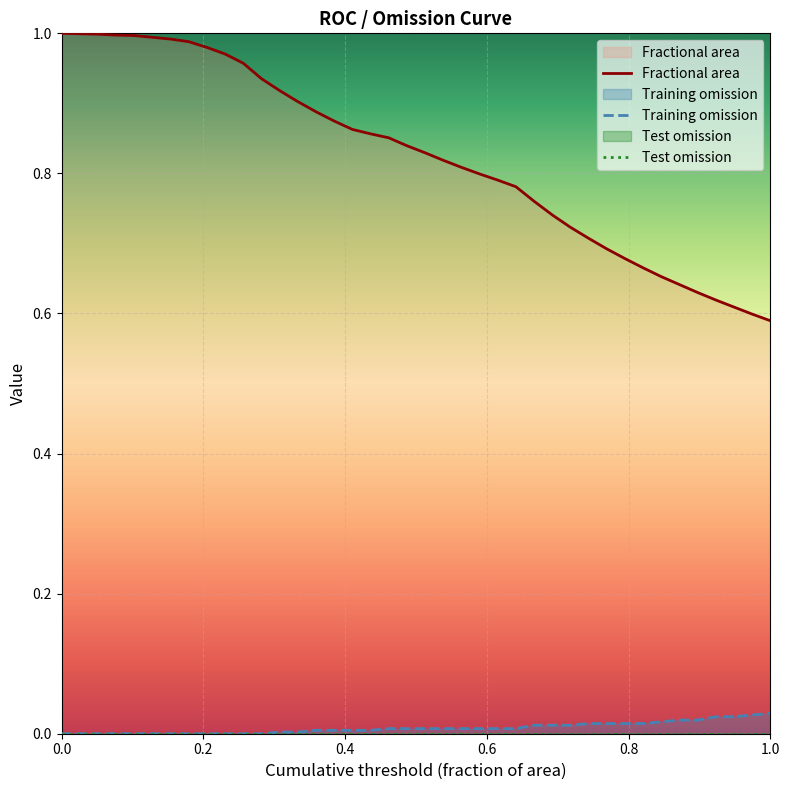

Which series has the widest spread of values?

Fractional area